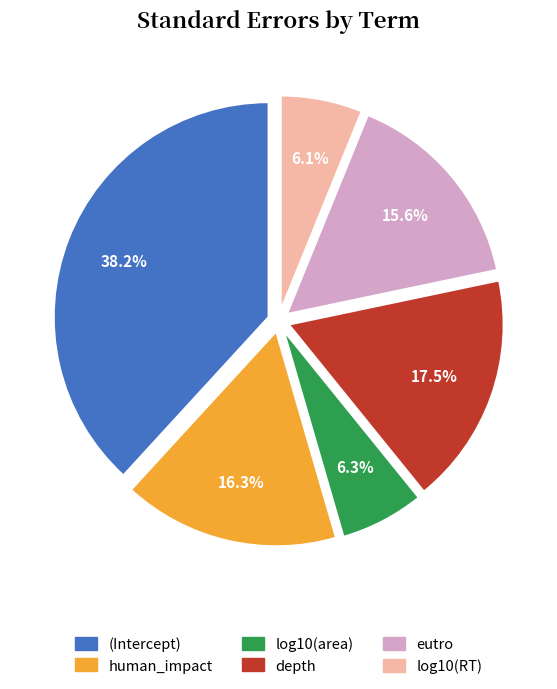

Does human_impact represent more than half of the total?

No